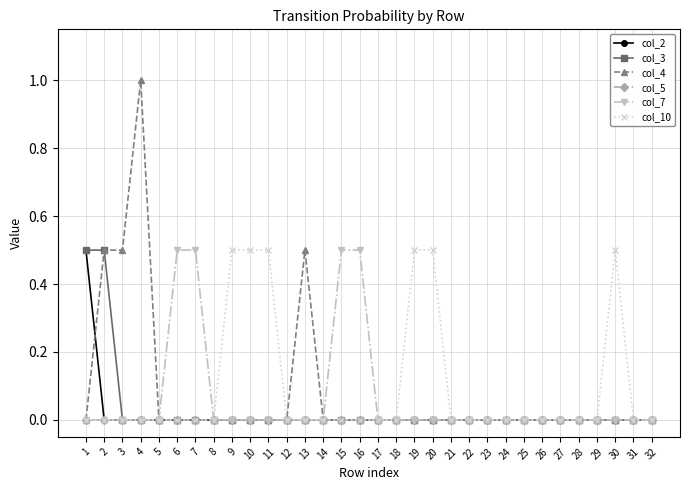

Which category has the highest value across all series?

4